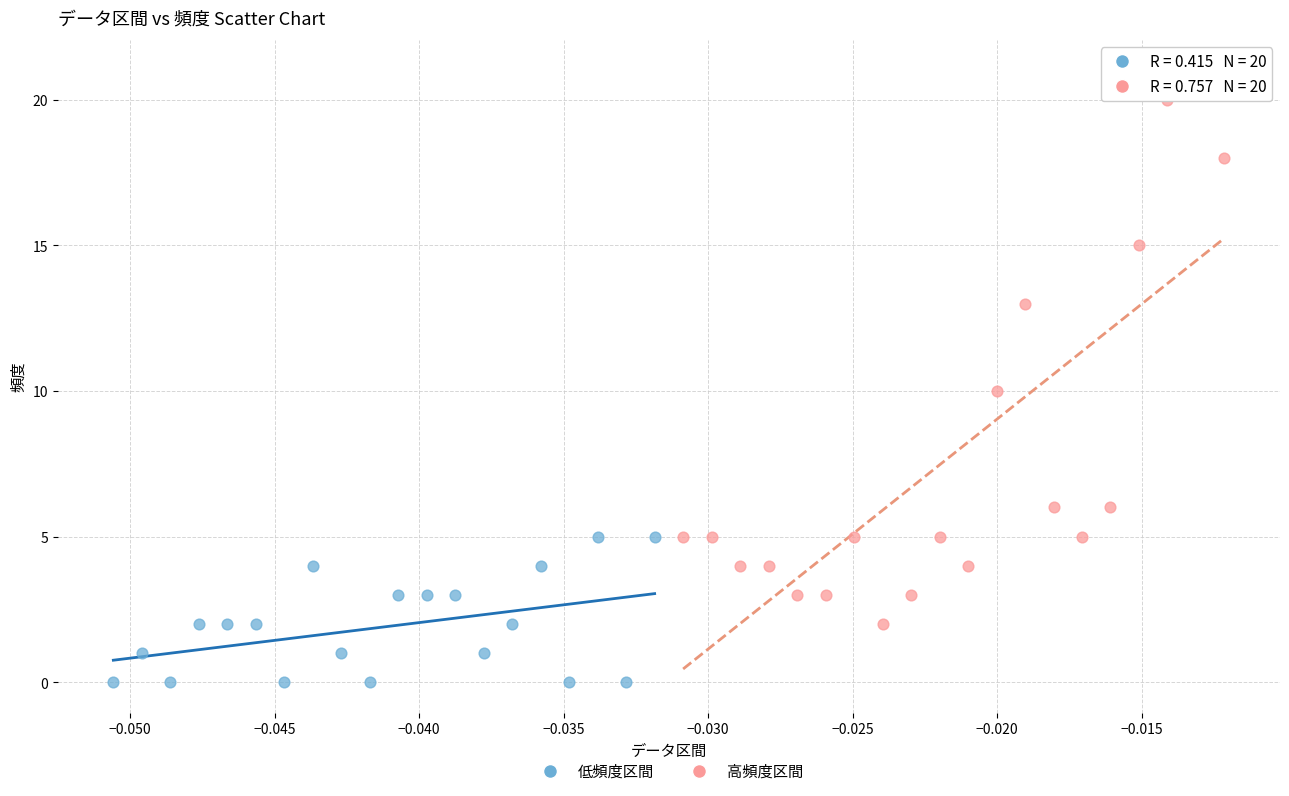

Which series has the widest spread of Y values?

高頻度区間